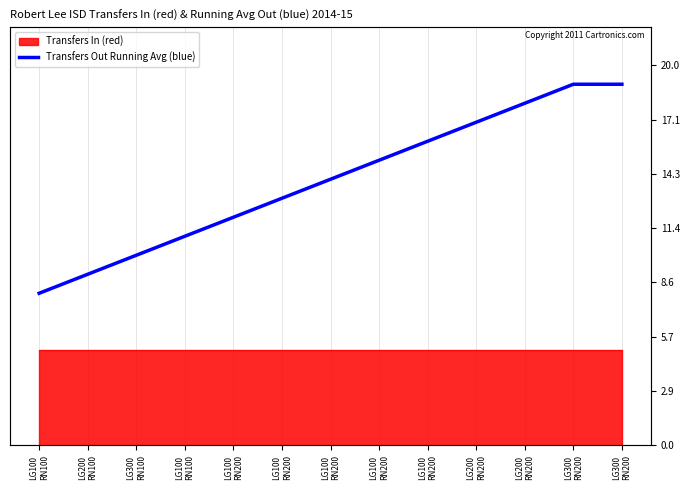

How many values exceed 14?

6